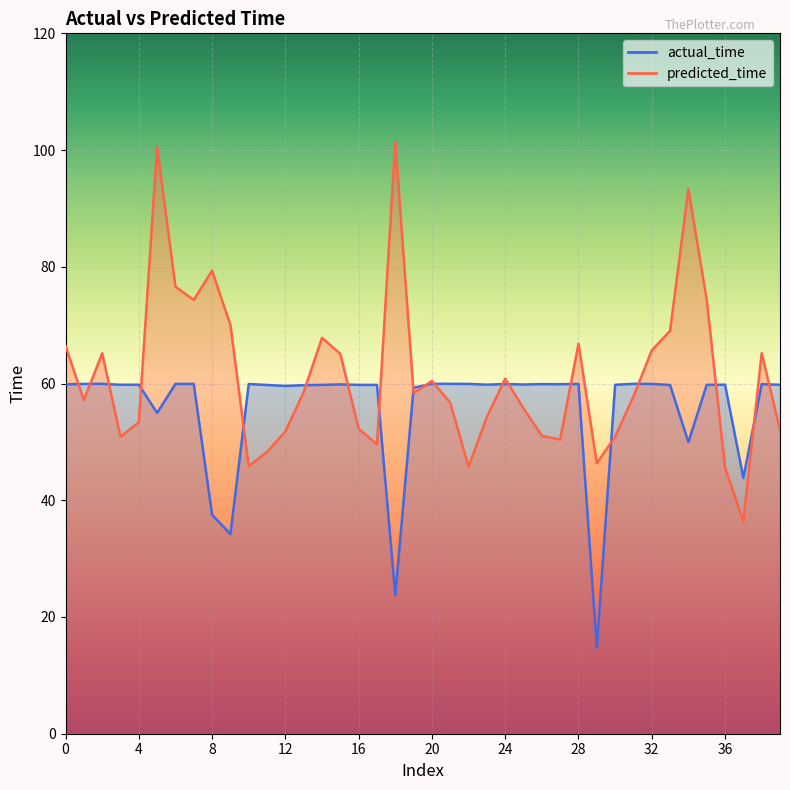

What is the spread (max minus min) of values at 29?

31.6